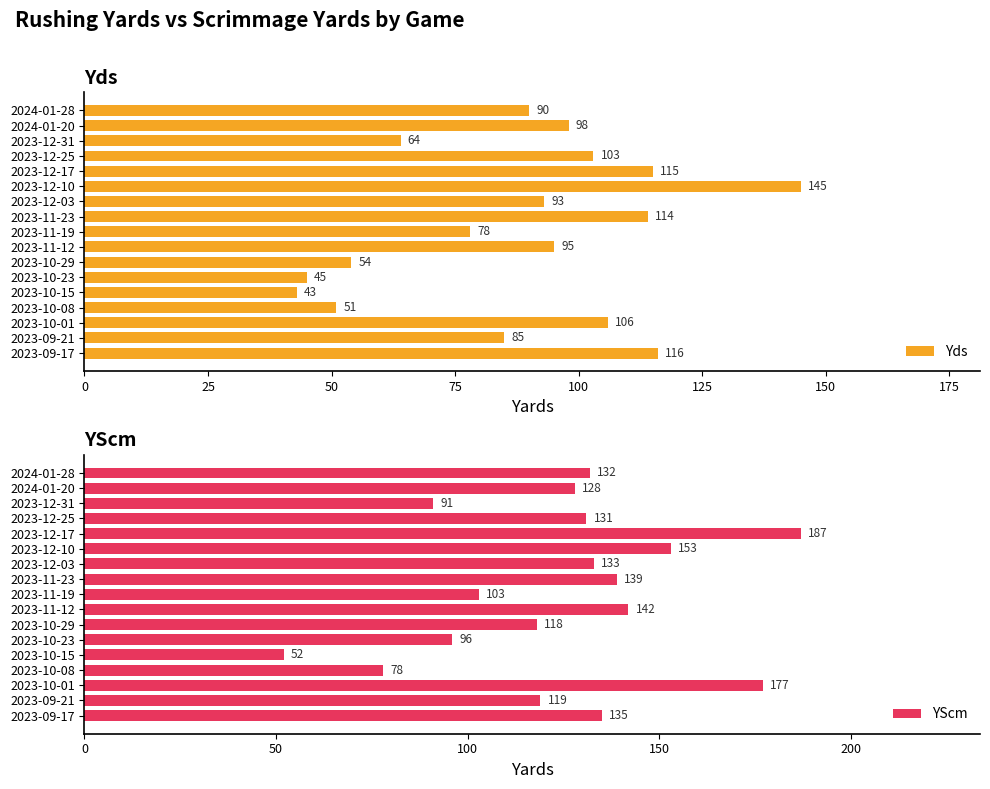

Which series has the largest total across all categories?

YScm